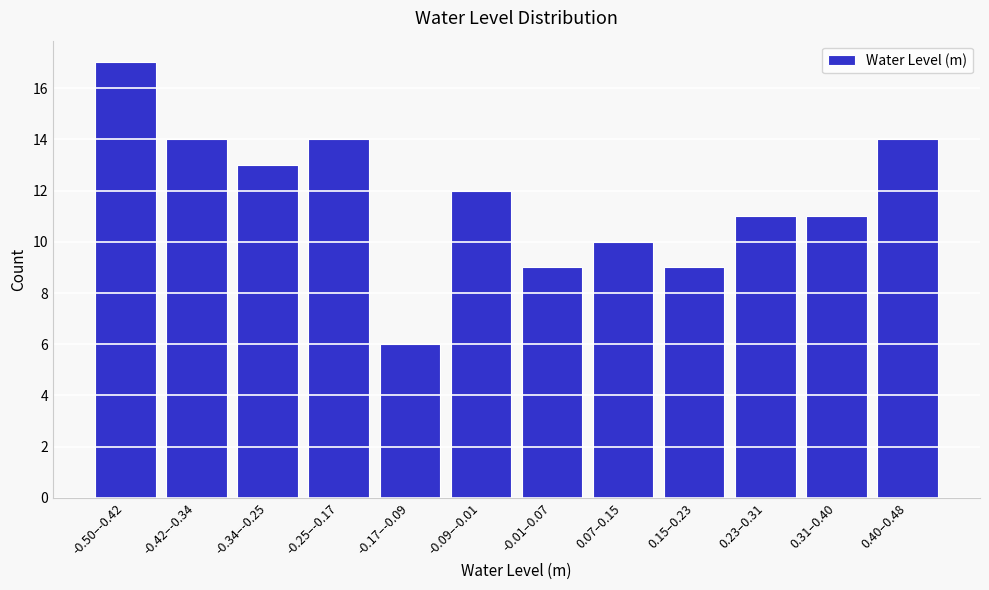

Reading right to left, list all the values displayed in this chart.

14	11	11	9	10	9	12	6	14	13	14	17